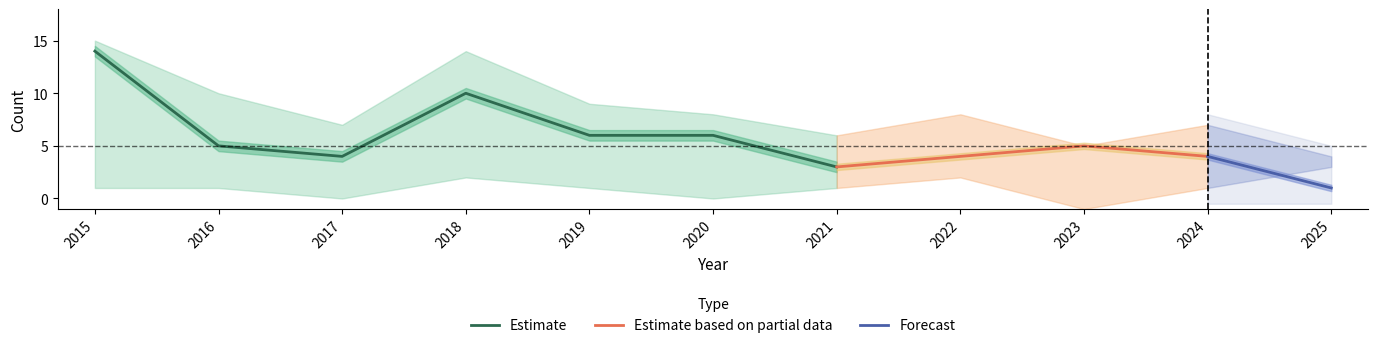

The value of Estimate at 2019 is 9. True or false?

False